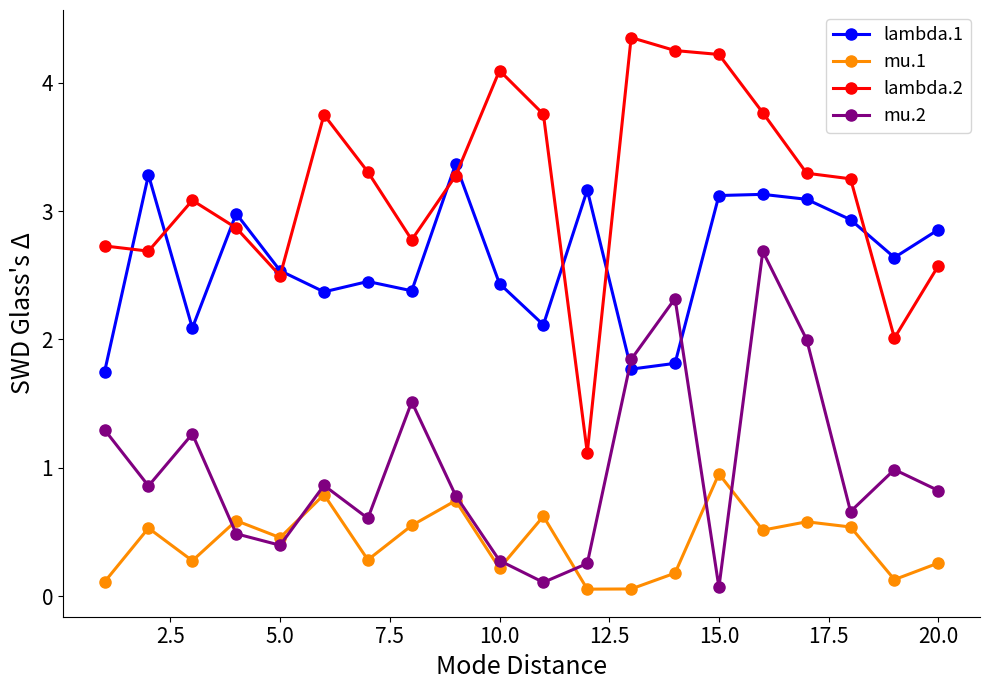

What is the minimum value for lambda.2?

1.1